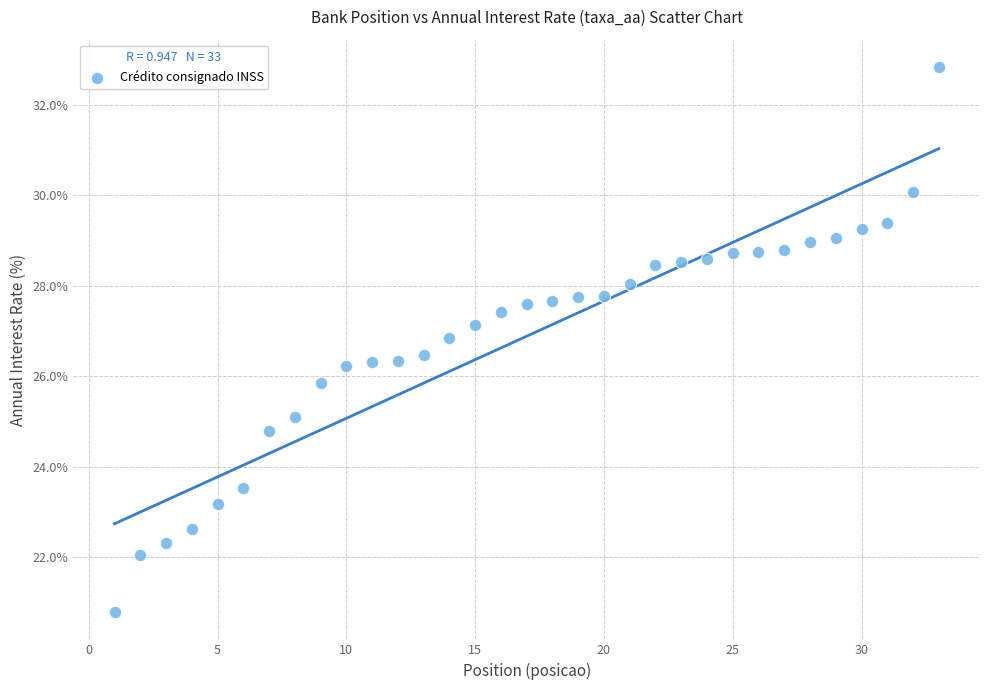

What is the range of Y values (max minus min)?

12.1